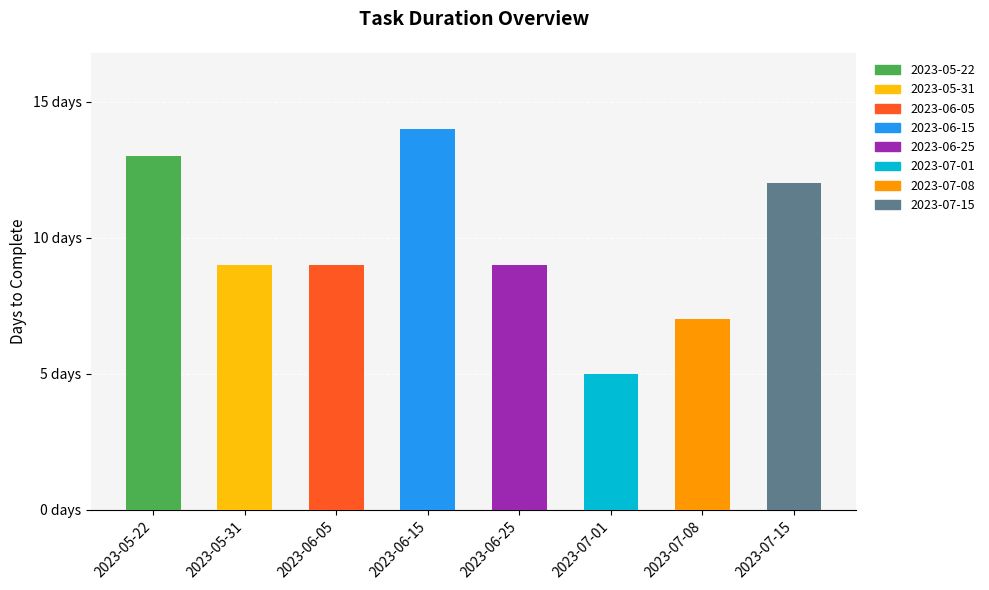

Rank the categories by value from highest to lowest.

2023-06-15, 2023-05-22, 2023-07-15, 2023-05-31, 2023-06-05, 2023-06-25, 2023-07-08, 2023-07-01